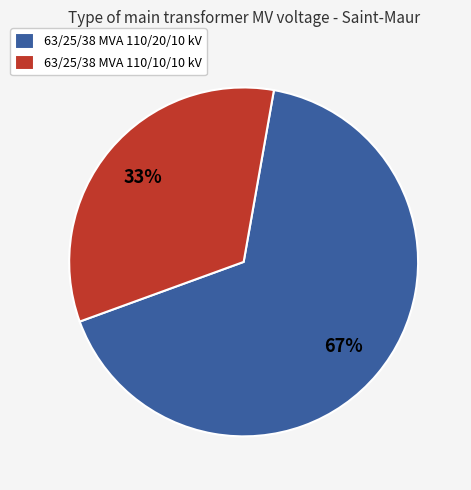

Rank the categories by value from lowest to highest.

63/25/38 MVA 110/10/10 kV, 63/25/38 MVA 110/20/10 kV